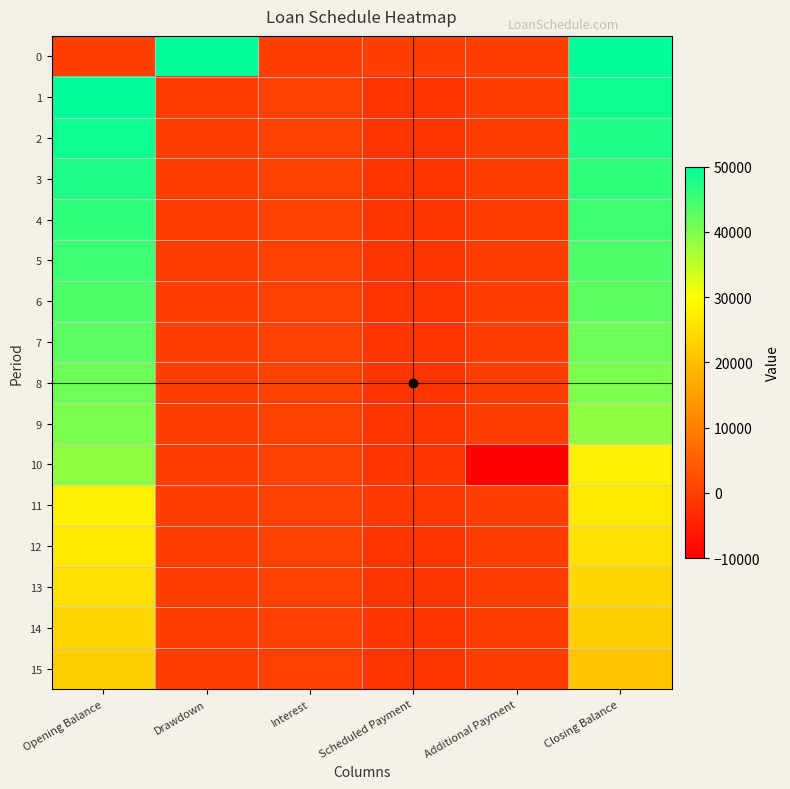

Reading left to right, transcribe all the data shown in this chart.

0: Opening Balance=0.0	Drawdown=50000.0	Interest=0.0	Scheduled Payment=0.0	Additional Payment=0.0	Closing Balance=50000.0
1: Opening Balance=50000.0	Drawdown=0.0	Interest=406.2	Scheduled Payment=-1607.5	Additional Payment=0.0	Closing Balance=48798.8
2: Opening Balance=48798.8	Drawdown=0.0	Interest=396.5	Scheduled Payment=-1607.5	Additional Payment=0.0	Closing Balance=47587.7
3: Opening Balance=47587.7	Drawdown=0.0	Interest=386.7	Scheduled Payment=-1607.5	Additional Payment=0.0	Closing Balance=46366.9
4: Opening Balance=46366.9	Drawdown=0.0	Interest=376.7	Scheduled Payment=-1607.5	Additional Payment=0.0	Closing Balance=45136.1
5: Opening Balance=45136.1	Drawdown=0.0	Interest=366.7	Scheduled Payment=-1607.5	Additional Payment=0.0	Closing Balance=43895.4
6: Opening Balance=43895.4	Drawdown=0.0	Interest=356.6	Scheduled Payment=-1607.5	Additional Payment=0.0	Closing Balance=42644.5
7: Opening Balance=42644.5	Drawdown=0.0	Interest=346.5	Scheduled Payment=-1607.5	Additional Payment=0.0	Closing Balance=41383.5
8: Opening Balance=41383.5	Drawdown=0.0	Interest=336.2	Scheduled Payment=-1607.5	Additional Payment=0.0	Closing Balance=40112.3
9: Opening Balance=40112.3	Drawdown=0.0	Interest=325.9	Scheduled Payment=-1607.5	Additional Payment=0.0	Closing Balance=38830.7
10: Opening Balance=38830.7	Drawdown=0.0	Interest=315.5	Scheduled Payment=-1607.5	Additional Payment=-10000.0	Closing Balance=27538.7
11: Opening Balance=27538.7	Drawdown=0.0	Interest=223.8	Scheduled Payment=-1179.3	Additional Payment=0.0	Closing Balance=26583.1
12: Opening Balance=26583.1	Drawdown=0.0	Interest=216.0	Scheduled Payment=-1607.5	Additional Payment=0.0	Closing Balance=25191.6
13: Opening Balance=25191.6	Drawdown=0.0	Interest=204.7	Scheduled Payment=-1607.5	Additional Payment=0.0	Closing Balance=23788.8
14: Opening Balance=23788.8	Drawdown=0.0	Interest=193.3	Scheduled Payment=-1607.5	Additional Payment=0.0	Closing Balance=22374.6
15: Opening Balance=22374.6	Drawdown=0.0	Interest=181.8	Scheduled Payment=-1607.5	Additional Payment=0.0	Closing Balance=20948.9